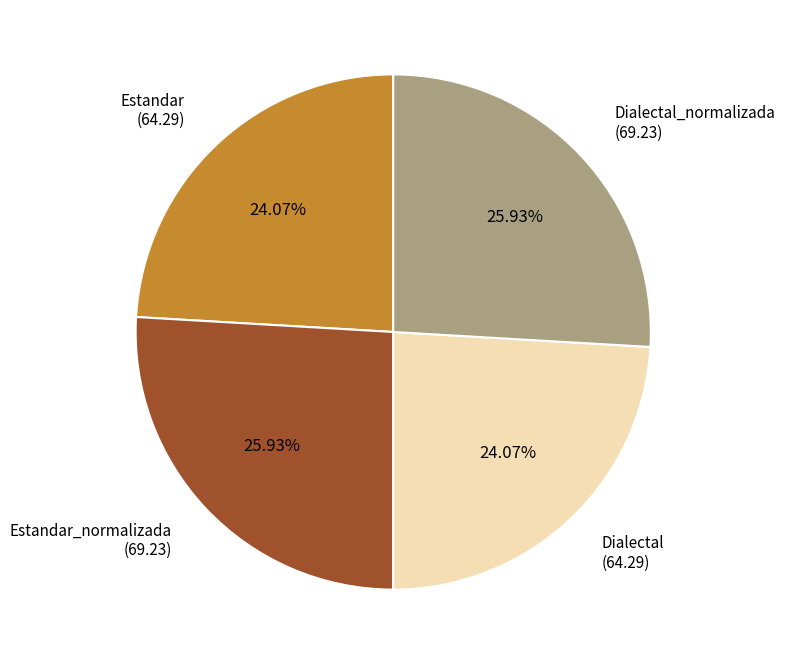

Does any single category account for the majority?

No